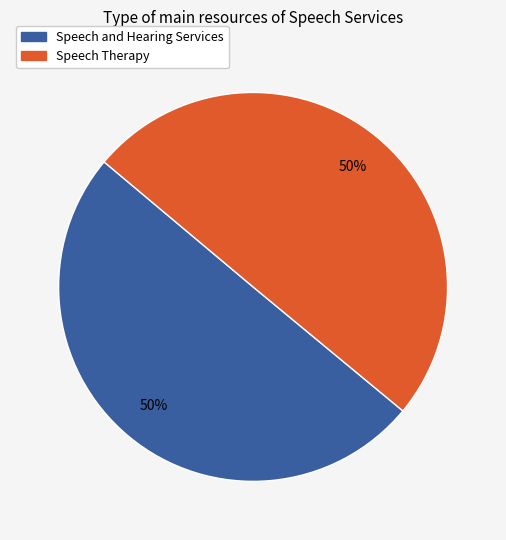

What is the ratio of the value at Speech and Hearing Services to the value at Speech Therapy?

1.0